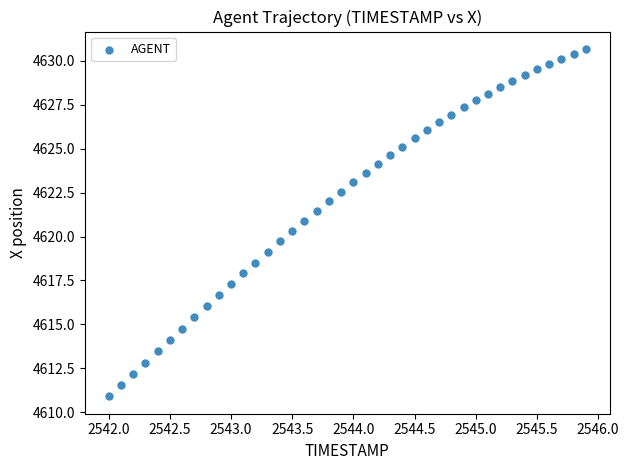

What is the range of X values (max minus min)?

3.9